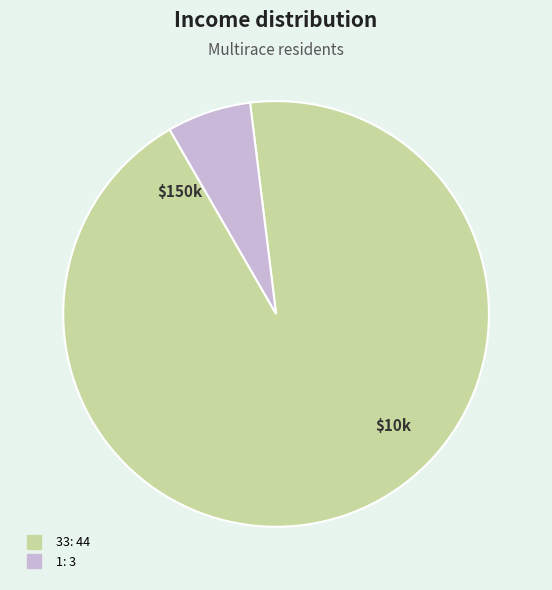

Which category has the biggest portion of the pie?

33